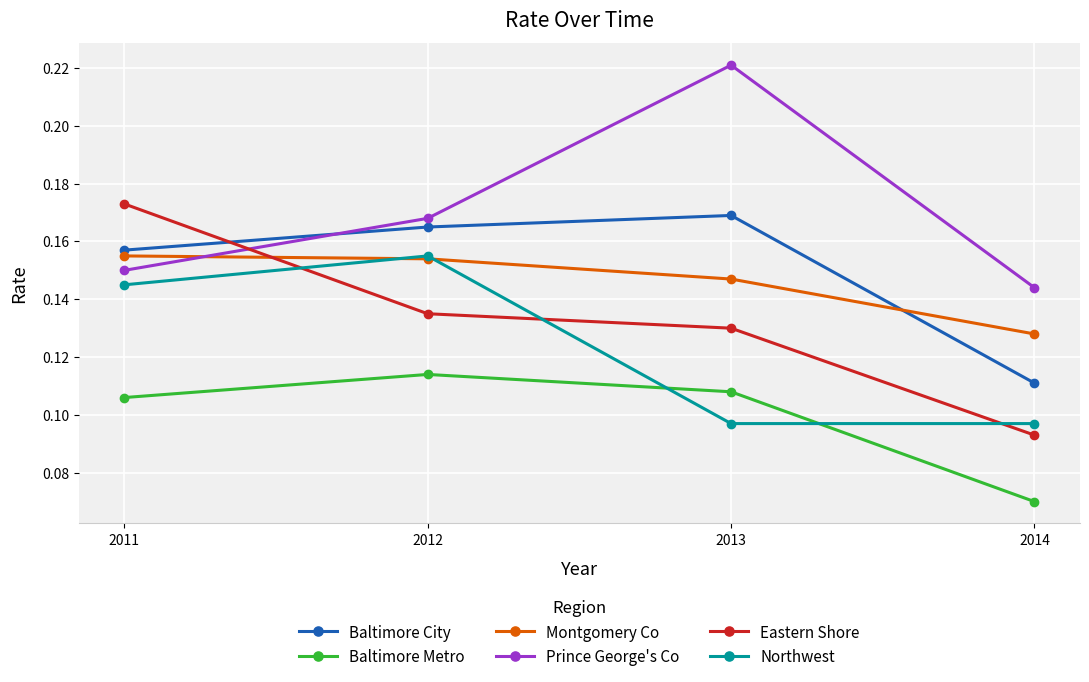

True or false: Eastern Shore and Prince George's Co cross at least once.

True